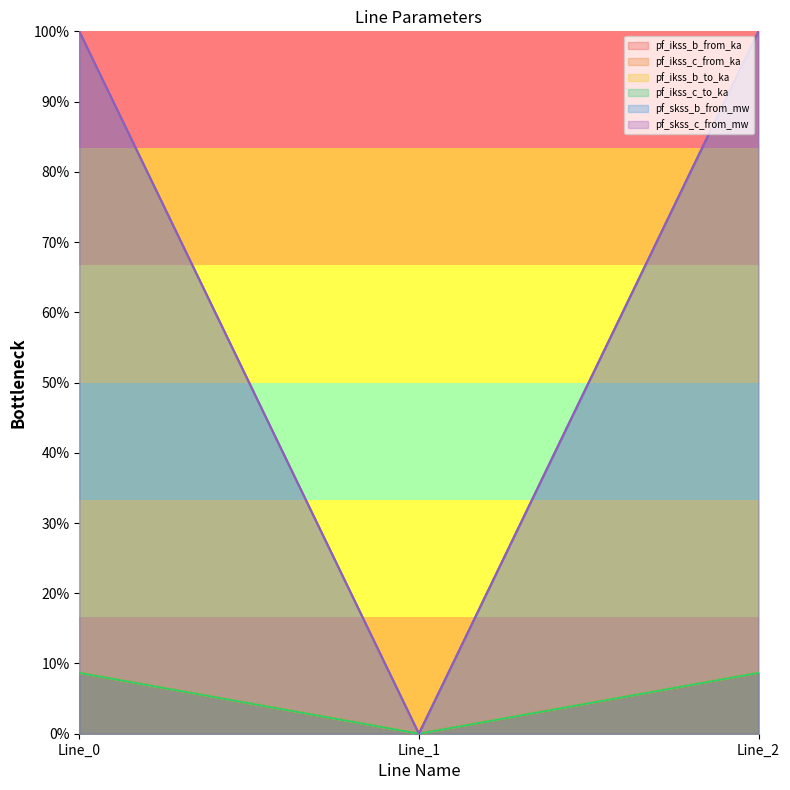

What is the sum of all pf_ikss_b_from_ka values?

200.0